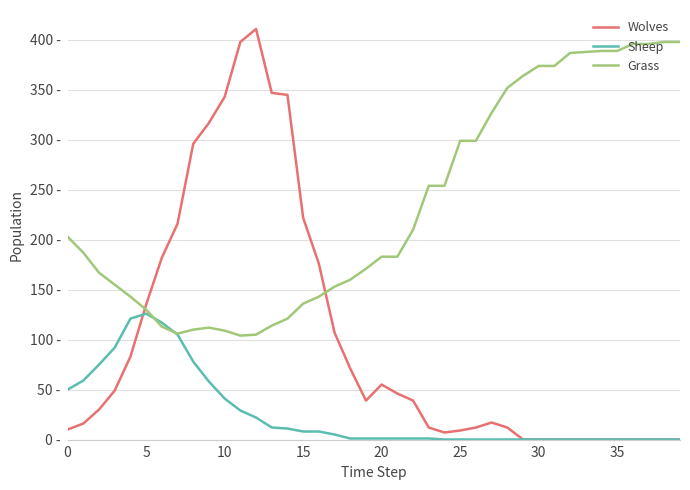

Does the chart display data point markers on the line(s)?

No